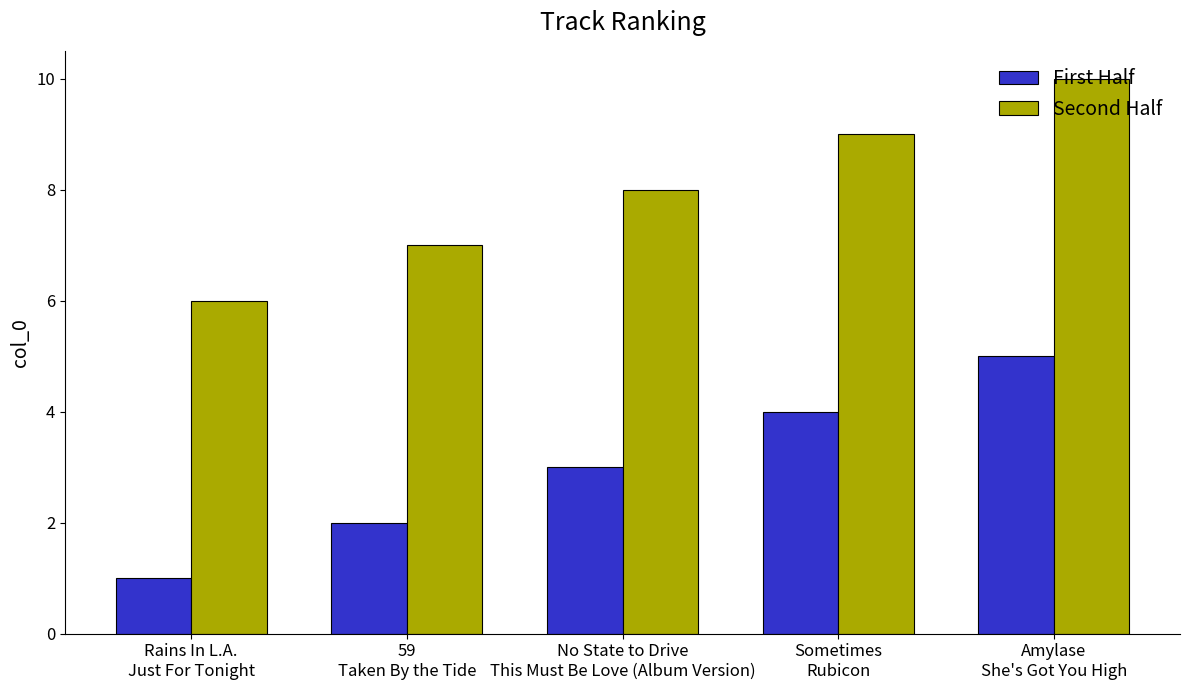

What position from the left is 59
Taken By the Tide?

2